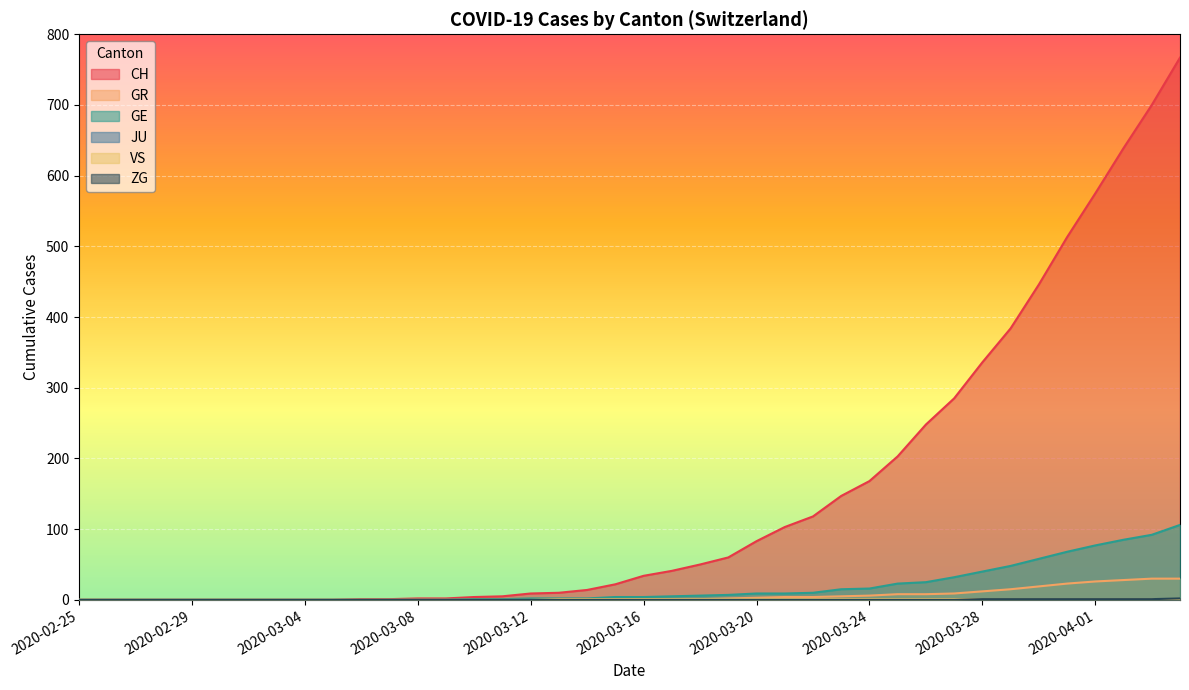

Which series has the largest total across all categories?

CH